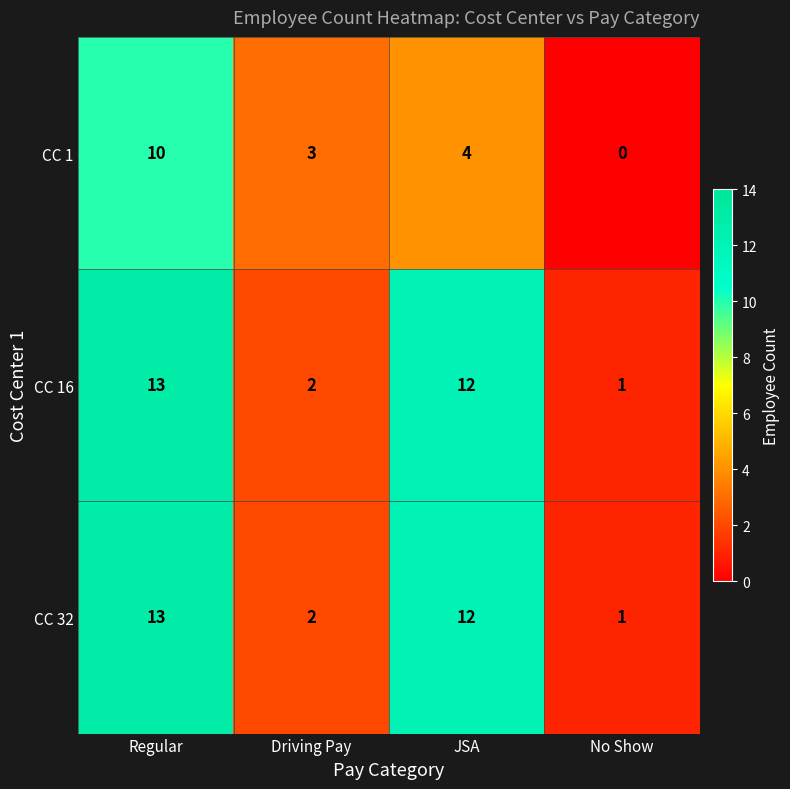

Is it true that CC 1 equals 2 at Driving Pay?

False